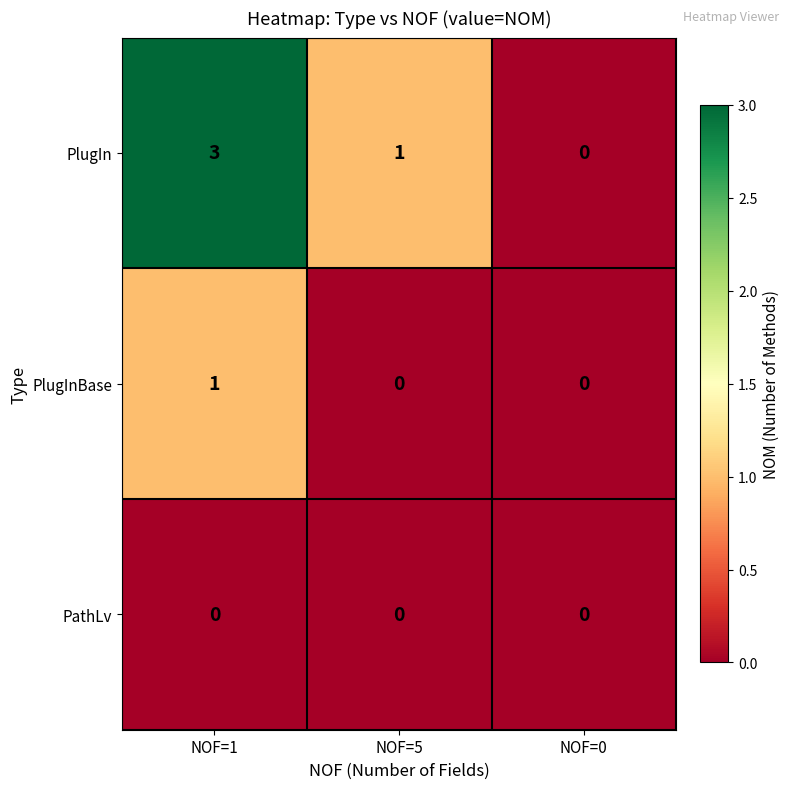

The value of PlugInBase at NOF=5 is 0. True or false?

True